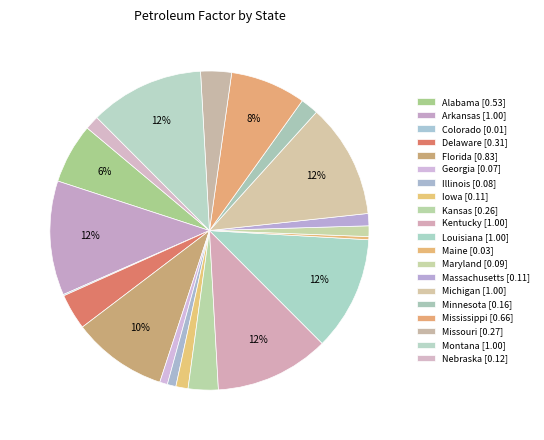

What percentage is the Missouri slice, to the nearest percent?

3%